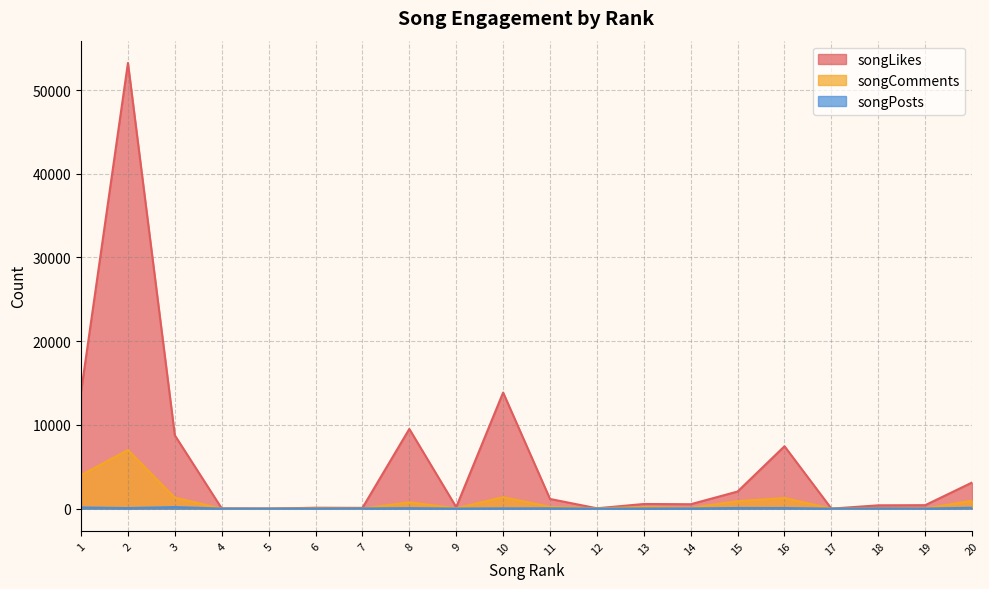

The songPosts series shows 1 at 4. True or false?

True